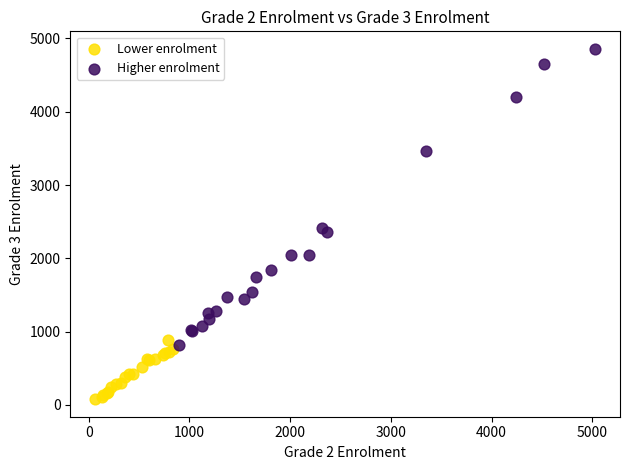

Which series contains the highest Y value?

Higher enrolment